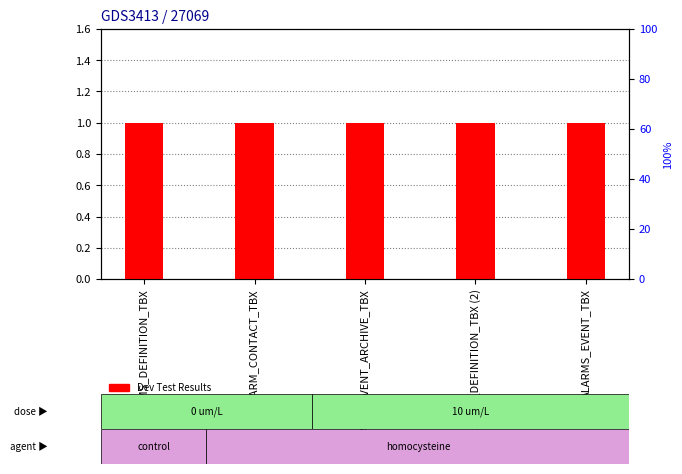

What is the maximum value for Dev Test Results?

1